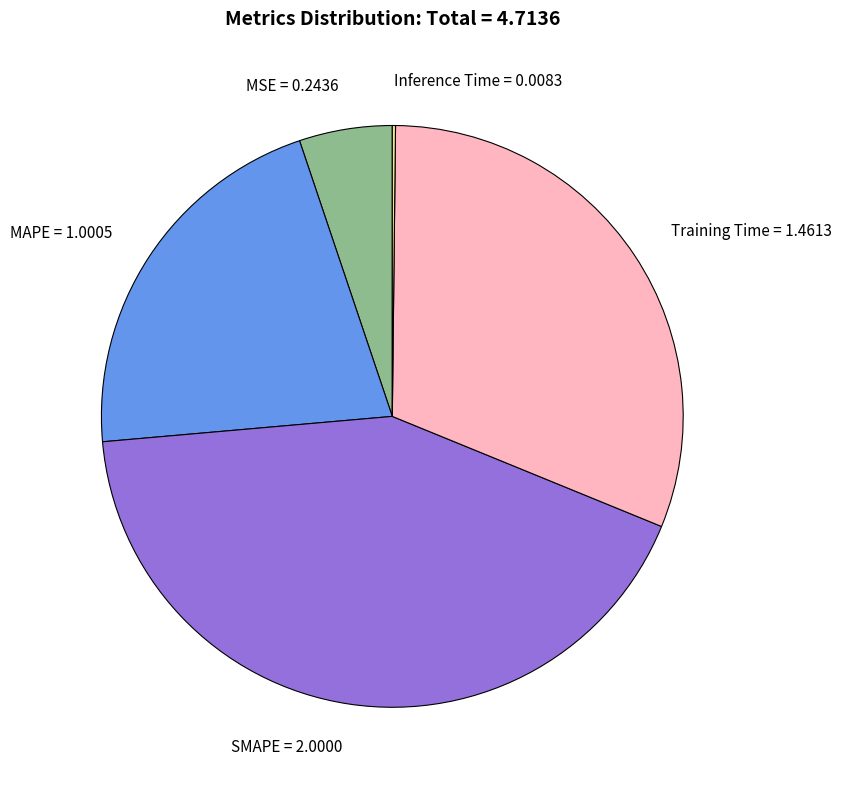

Between MAPE and Training Time, which is larger?

Training Time